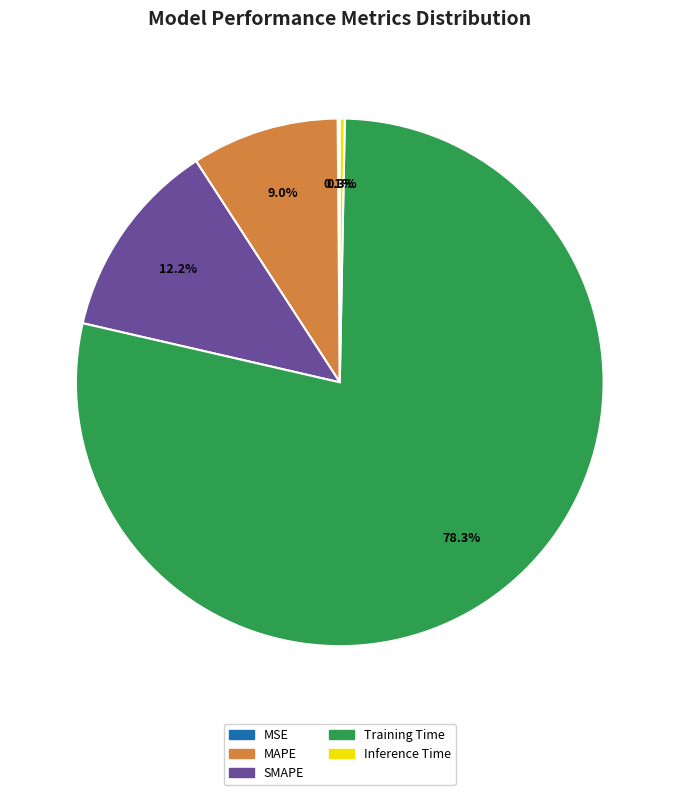

Which category has the biggest portion of the pie?

Training Time